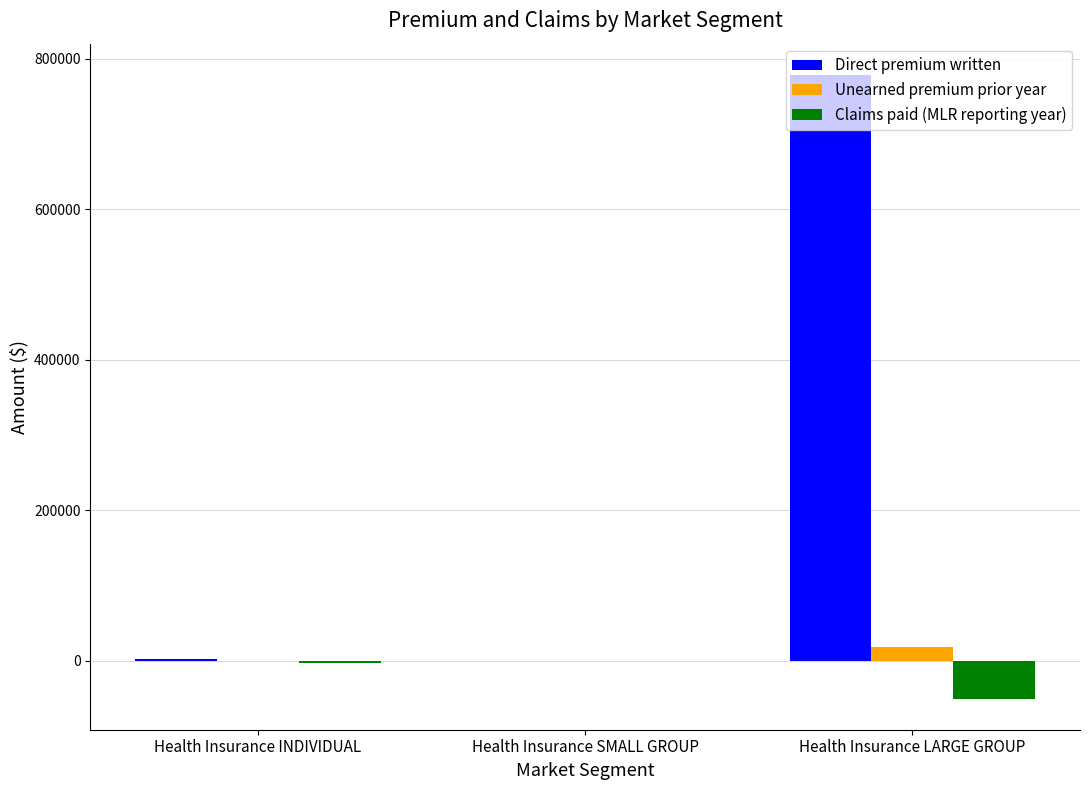

Between Health Insurance INDIVIDUAL and Health Insurance LARGE GROUP, which series saw the biggest shift?

Direct premium written